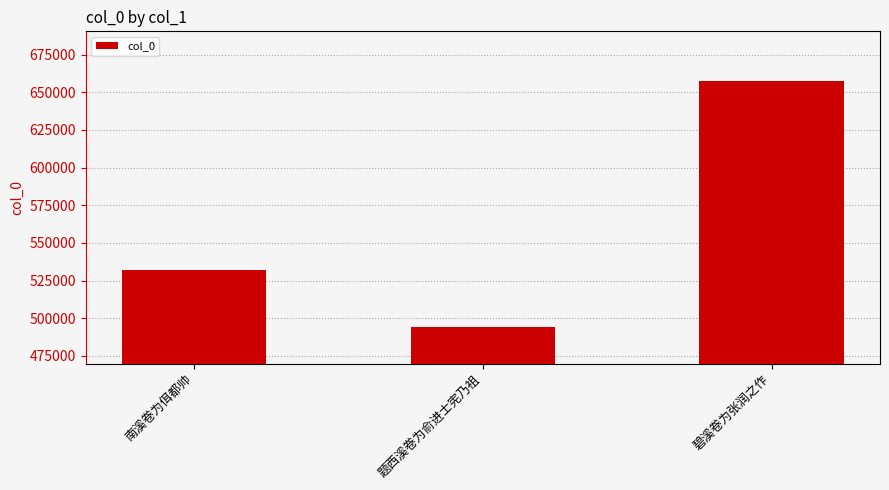

Are the bars grouped side by side (vs. stacked)?

No